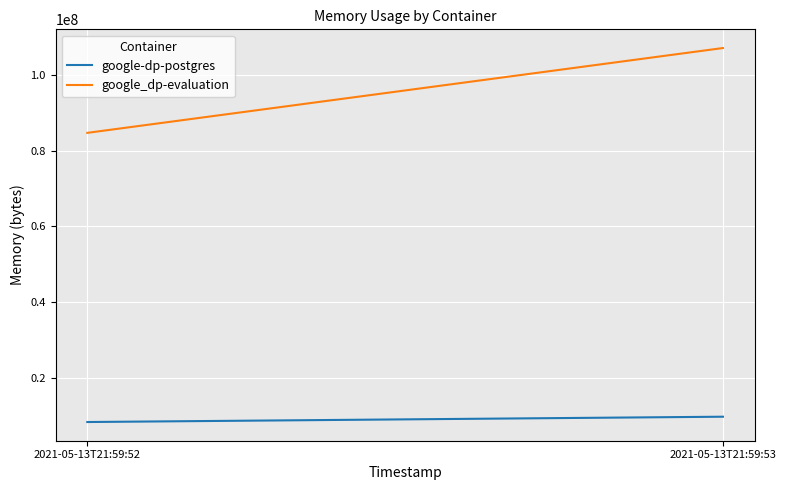

At which label does google-dp-postgres reach its minimum?

2021-05-13T21:59:52